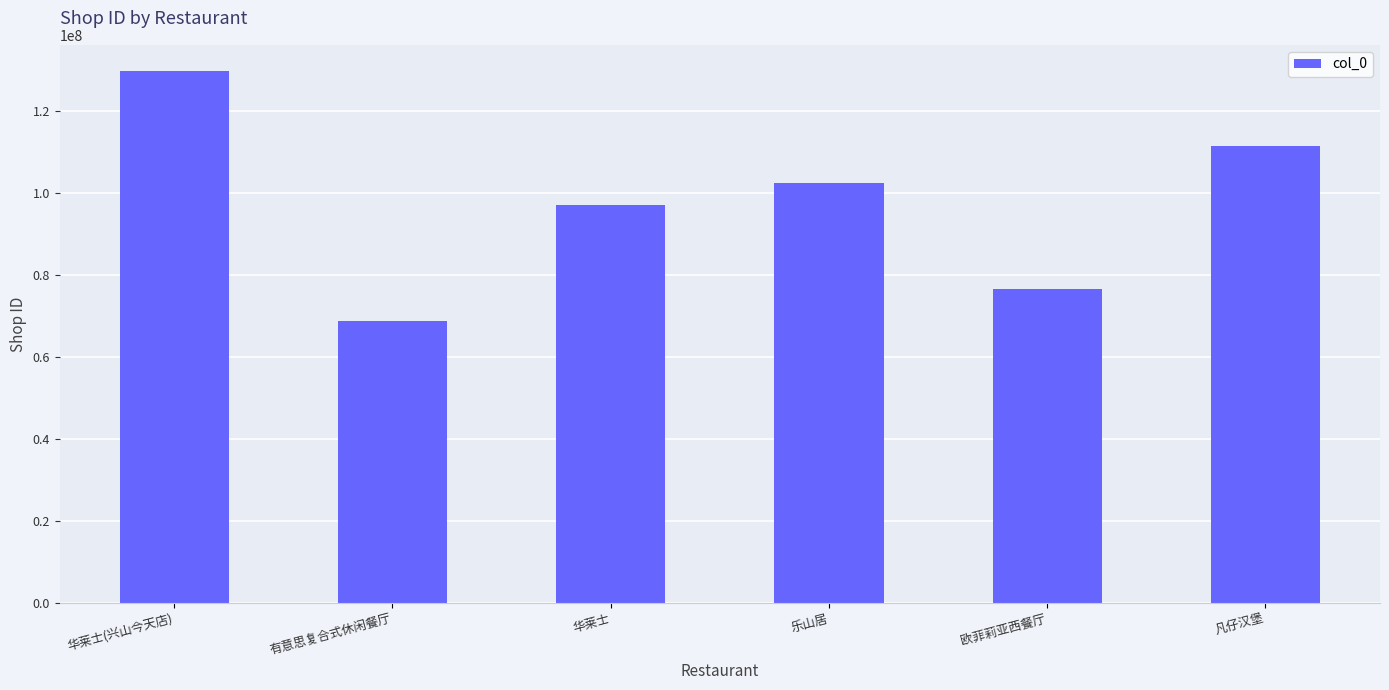

Which has a higher value, 欧菲莉亚西餐厅 or 华莱士(兴山今天店)?

华莱士(兴山今天店)